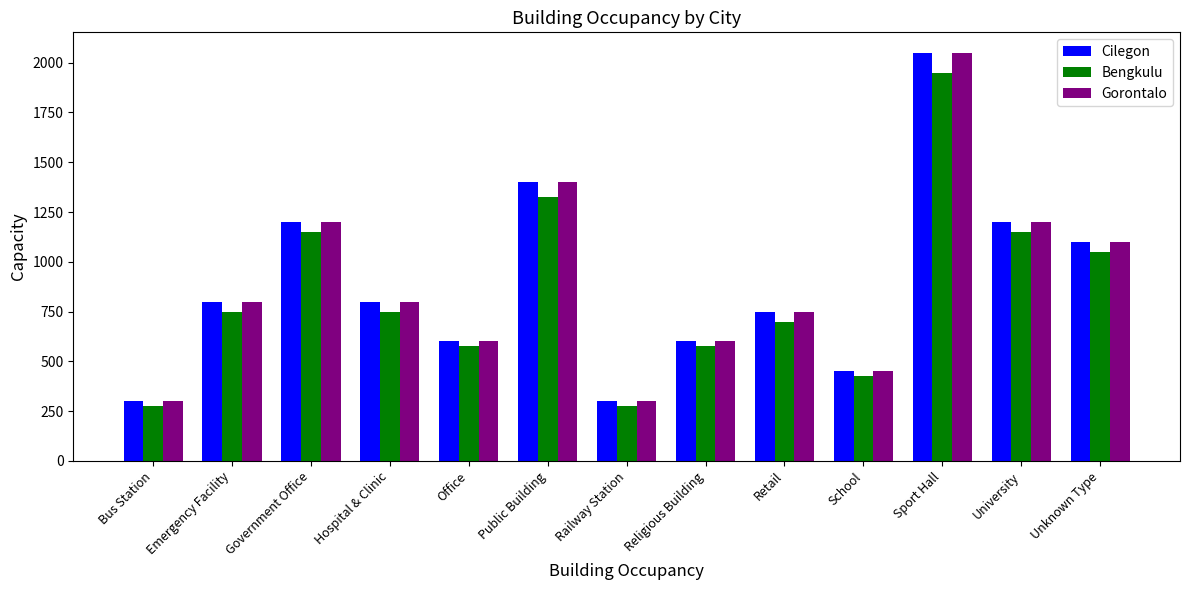

The value of Bengkulu at Public Building is 1325. True or false?

True